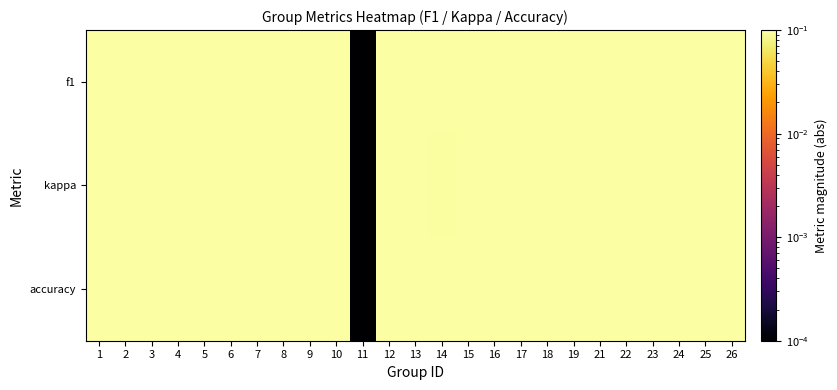

Reading left to right, extract all data points from this chart.

f1: 1=0.7	2=0.4	3=0.7	4=0.5	5=0.7	6=0.3	7=0.2	8=0.7	9=0.4	10=0.7	11=0.0	12=0.9	13=0.5	14=0.5	15=0.6	16=0.9	17=0.7	18=0.6	19=0.6	21=0.8	22=0.7	23=0.6	24=0.3	25=0.2	26=0.7
kappa: 1=0.5	2=0.3	3=0.3	4=0.1	5=0.2	6=0.4	7=0.6	8=0.4	9=0.2	10=0.4	11=0.0	12=0.7	13=0.2	14=0.1	15=0.2	16=0.8	17=0.5	18=0.2	19=0.1	21=0.4	22=0.4	23=0.1	24=0.3	25=0.1	26=0.5
accuracy: 1=0.7	2=0.3	3=0.7	4=0.4	5=0.6	6=0.3	7=0.2	8=0.7	9=0.4	10=0.7	11=0.0	12=0.9	13=0.5	14=0.5	15=0.6	16=0.9	17=0.8	18=0.6	19=0.5	21=0.8	22=0.7	23=0.6	24=0.3	25=0.3	26=0.7